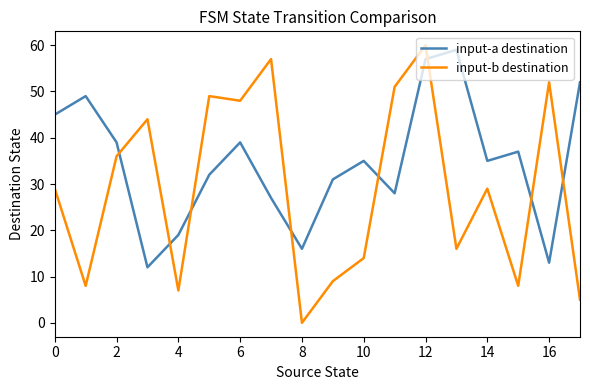

What is the difference between the maximum and minimum values in the input-a destination series?

47